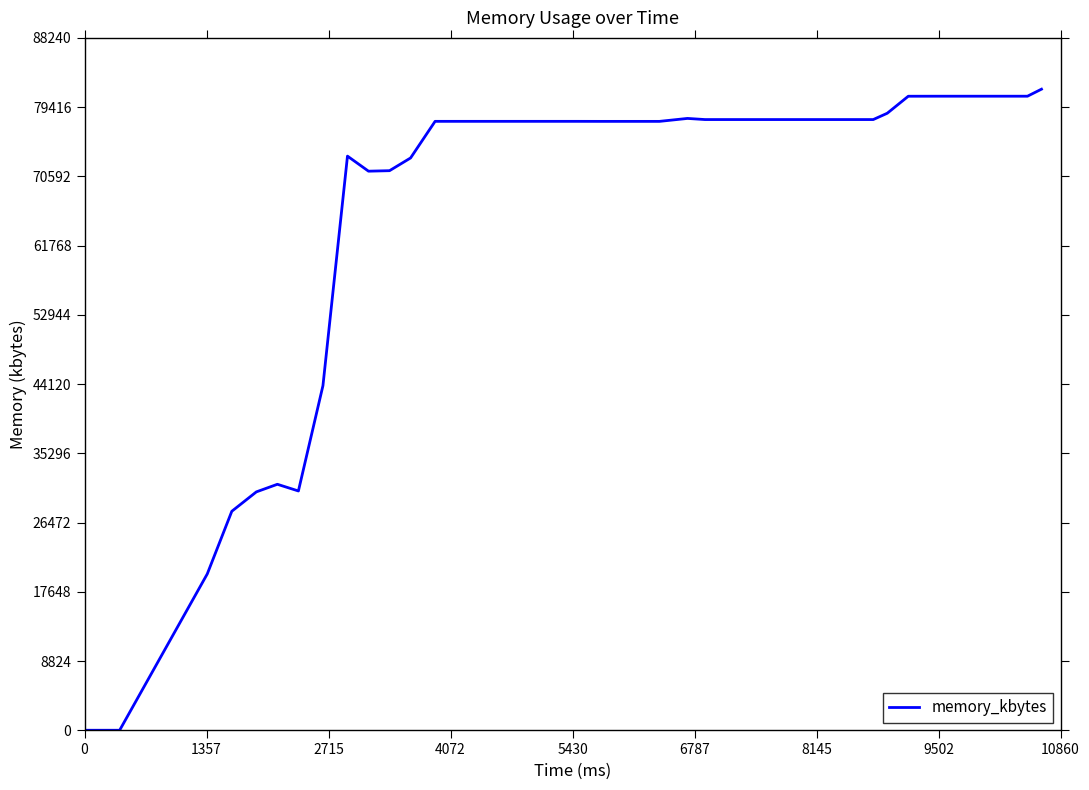

How many lines are shown in the chart?

1